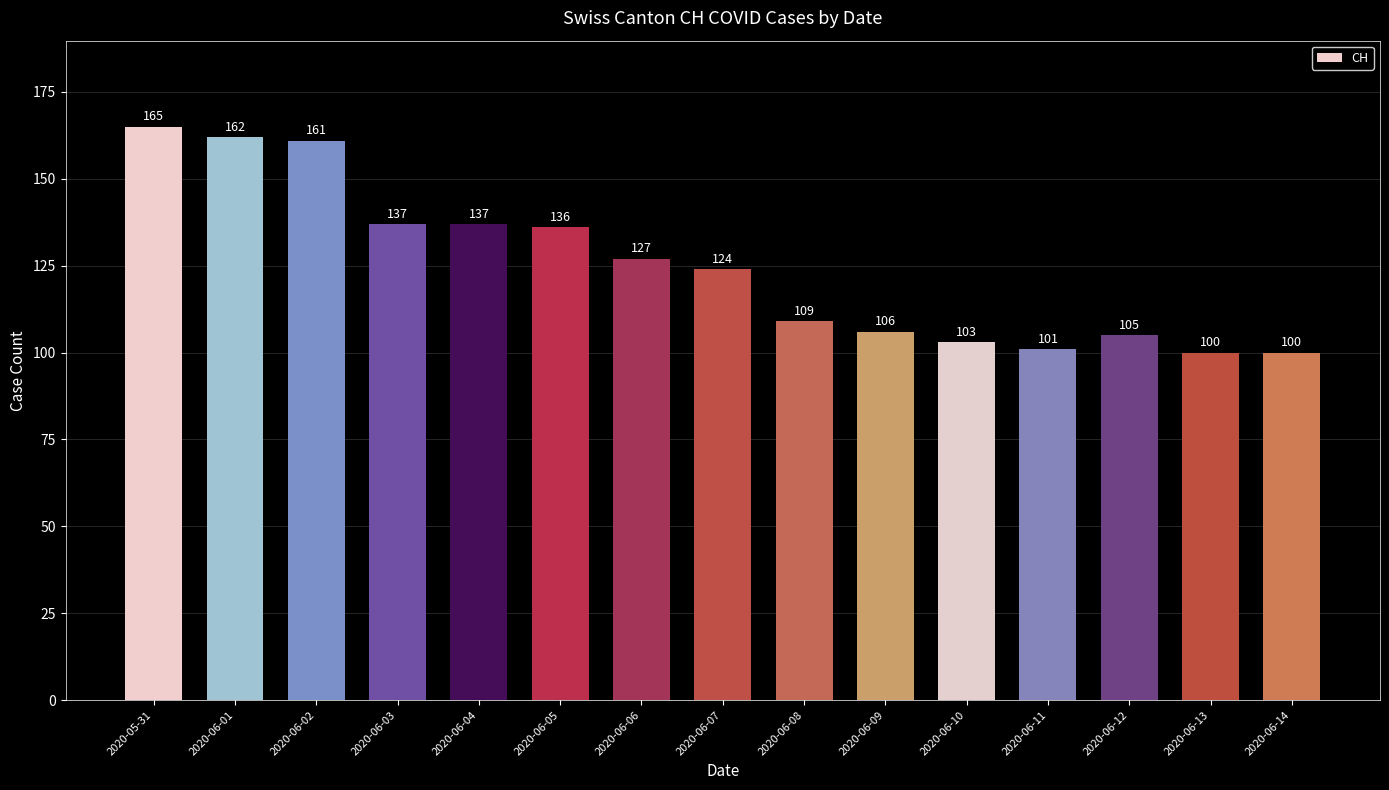

At which label is the value closest to 132?

2020-06-05